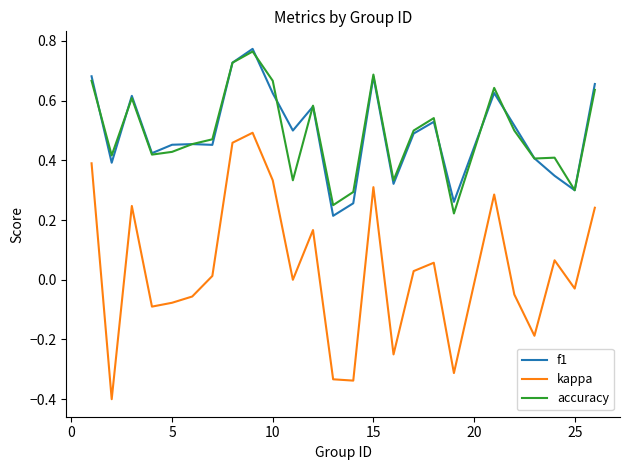

Which series has the largest range (max minus min)?

kappa